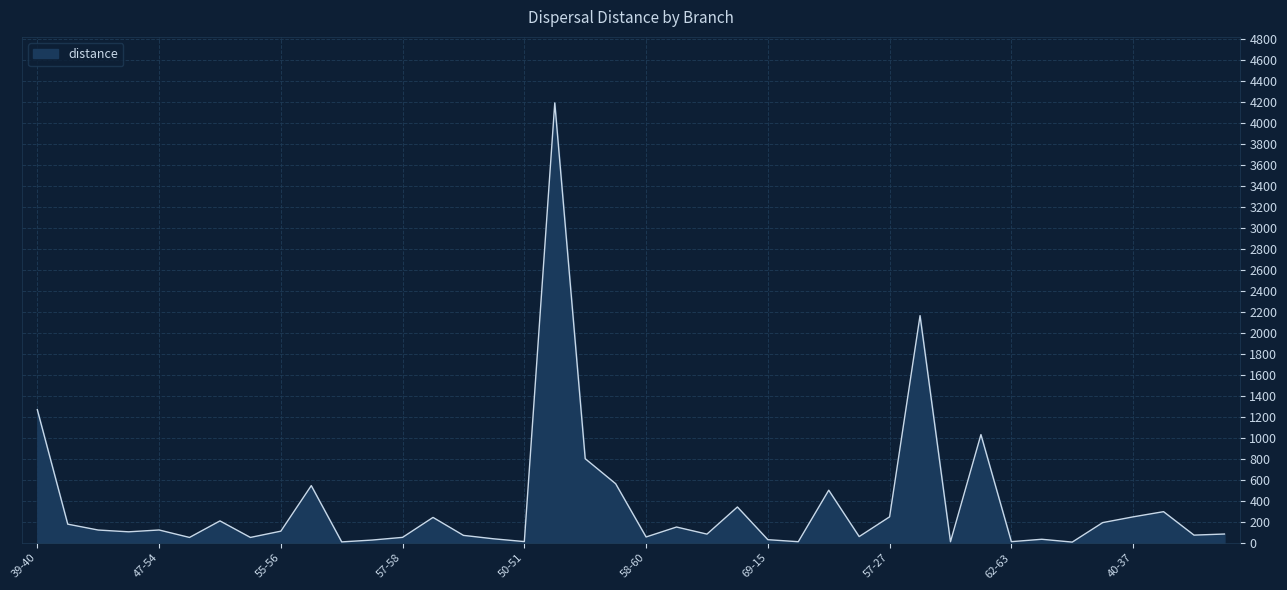

What is the greatest value displayed?

4192.0